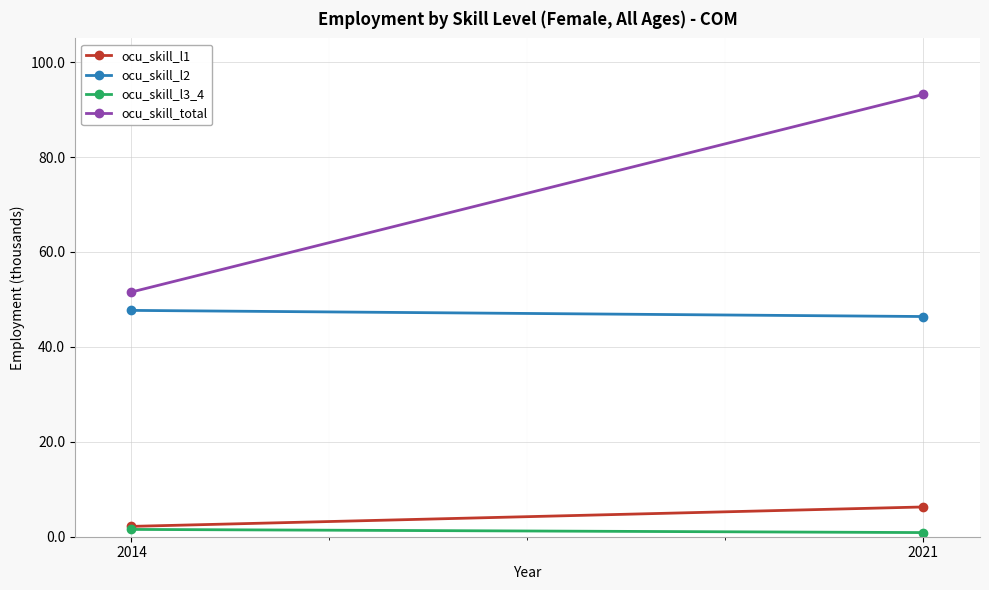

At 2021, list the series in order from largest to smallest.

ocu_skill_total, ocu_skill_l2, ocu_skill_l1, ocu_skill_l3_4